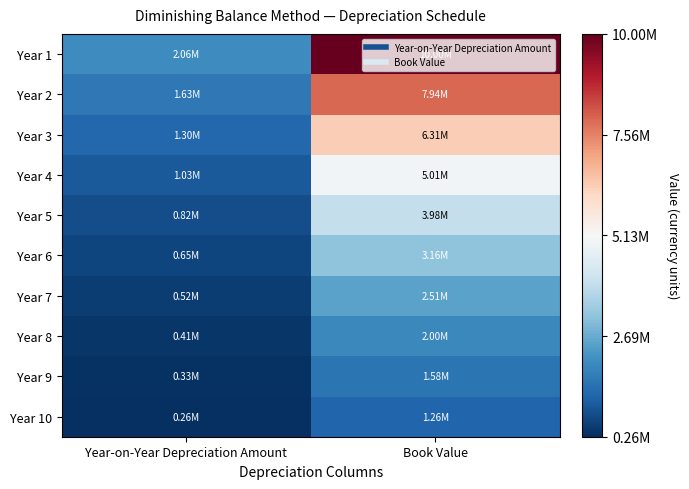

What is the difference between the highest and lowest values at Book Value?

8741074.6